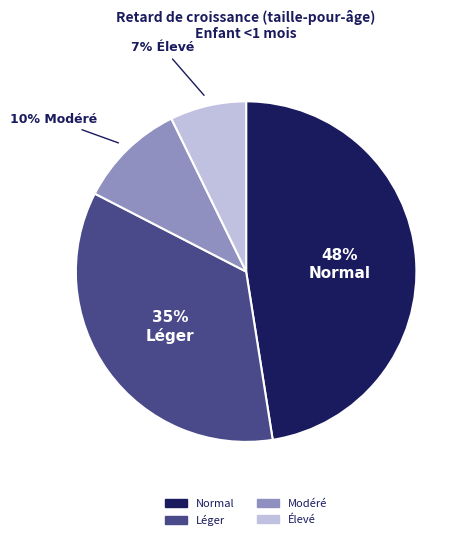

Is there a majority slice in this chart?

No